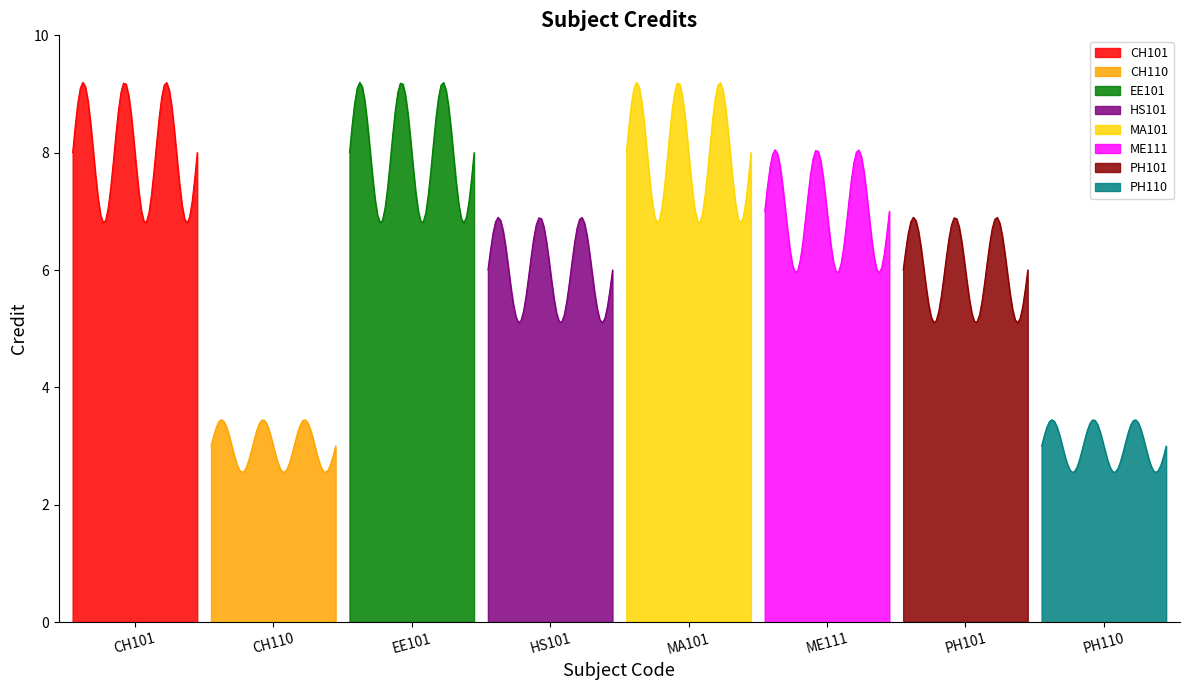

Reading left to right, list all the values displayed in this chart.

8	3	8	6	8	7	6	3